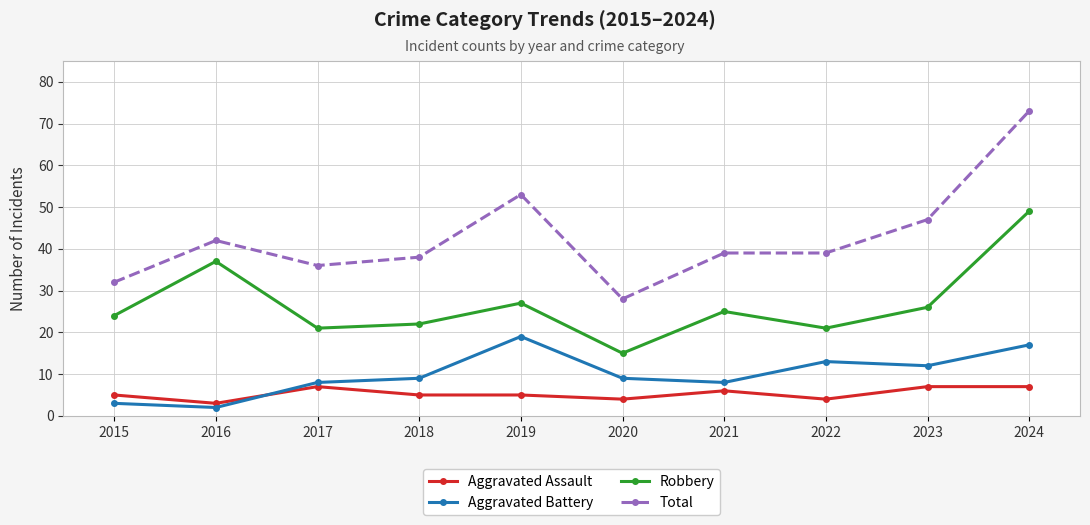

Reading left to right, what are all the values shown in this chart?

Aggravated Assault: 2015=5	2016=3	2017=7	2018=5	2019=5	2020=4	2021=6	2022=4	2023=7	2024=7
Aggravated Battery: 2015=3	2016=2	2017=8	2018=9	2019=19	2020=9	2021=8	2022=13	2023=12	2024=17
Robbery: 2015=24	2016=37	2017=21	2018=22	2019=27	2020=15	2021=25	2022=21	2023=26	2024=49
Total: 2015=32	2016=42	2017=36	2018=38	2019=53	2020=28	2021=39	2022=39	2023=47	2024=73